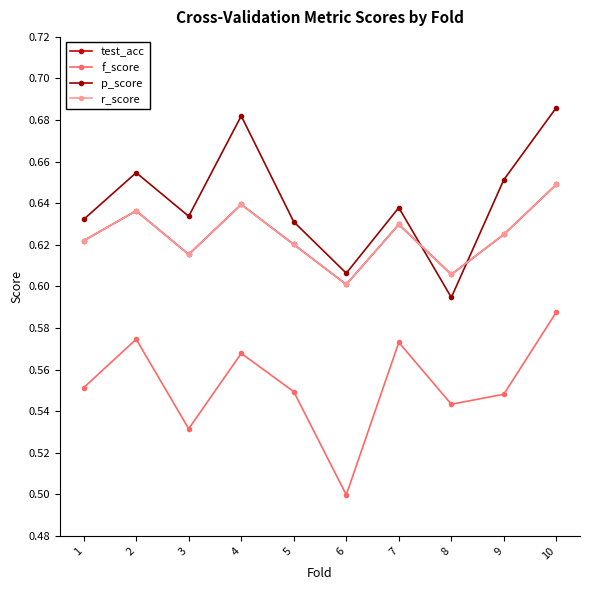

List the labels in order of p_score value, smallest first.

8, 6, 5, 1, 3, 7, 9, 2, 4, 10